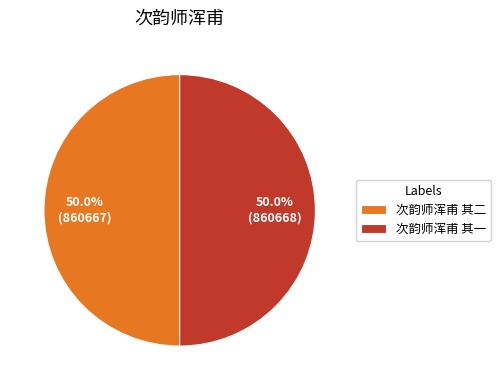

What percentage is NOT represented by 次韵师浑甫 其二?

50.0%